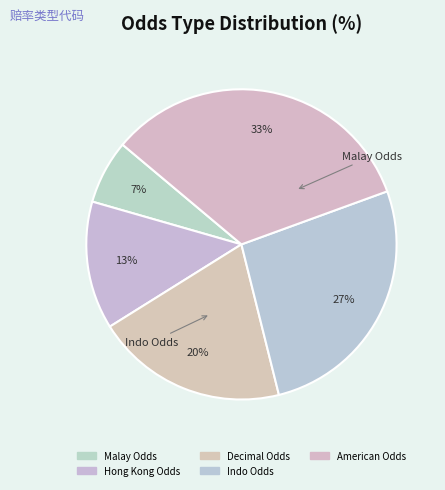

Is it true that Hong Kong Odds is 1% of the pie?

False